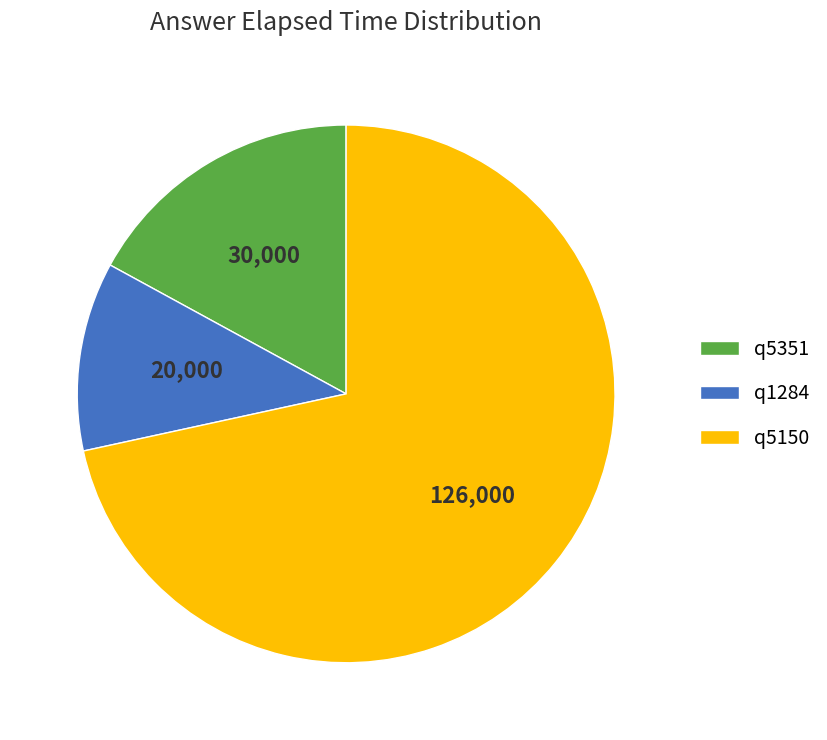

Rank the categories by value from lowest to highest.

q1284, q5351, q5150